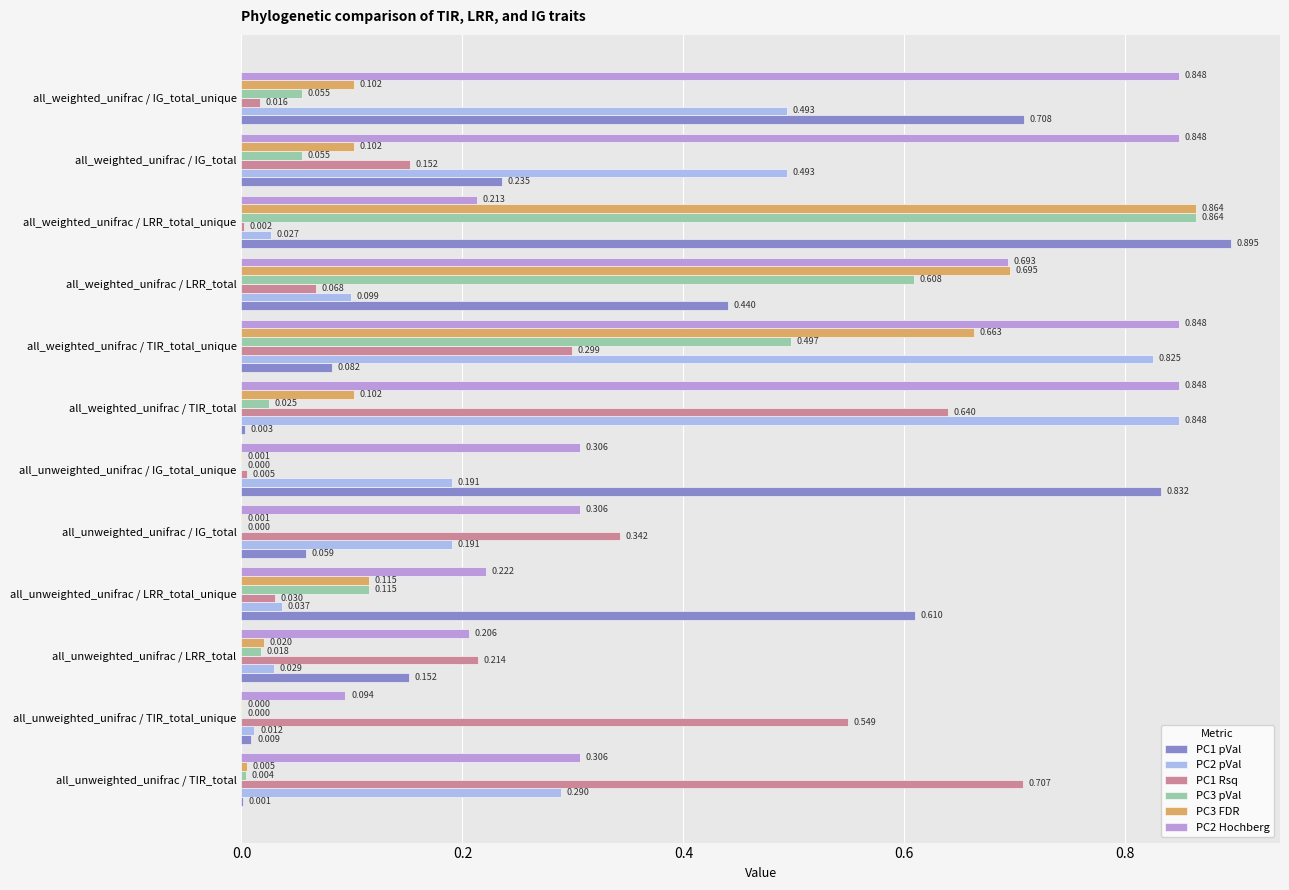

At which category does the chart reach its peak across all series?

all_weighted_unifrac / LRR_total_unique